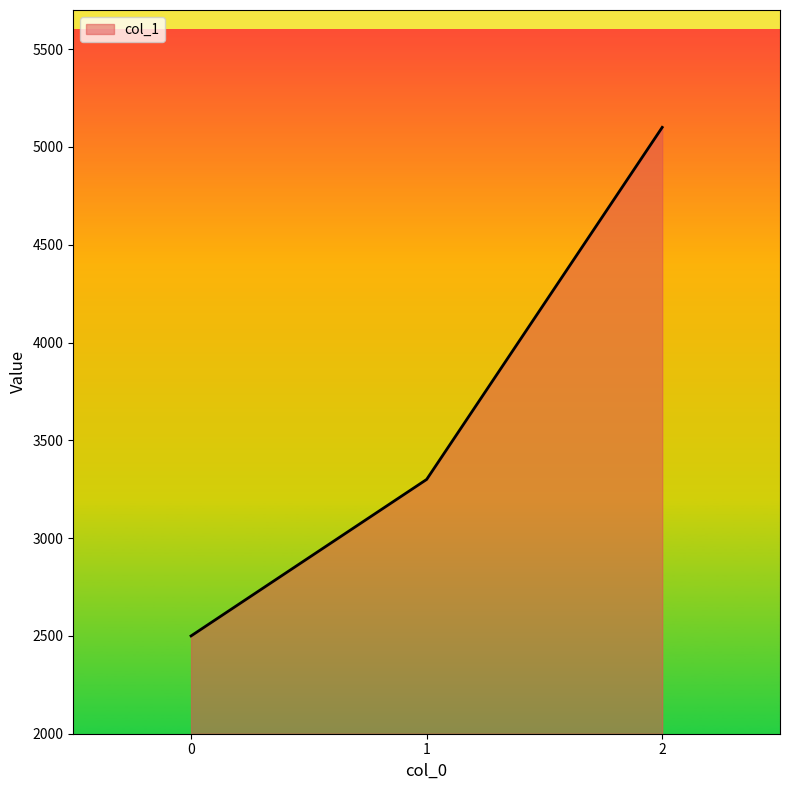

True or false: the data shows 5100 at 2.

True